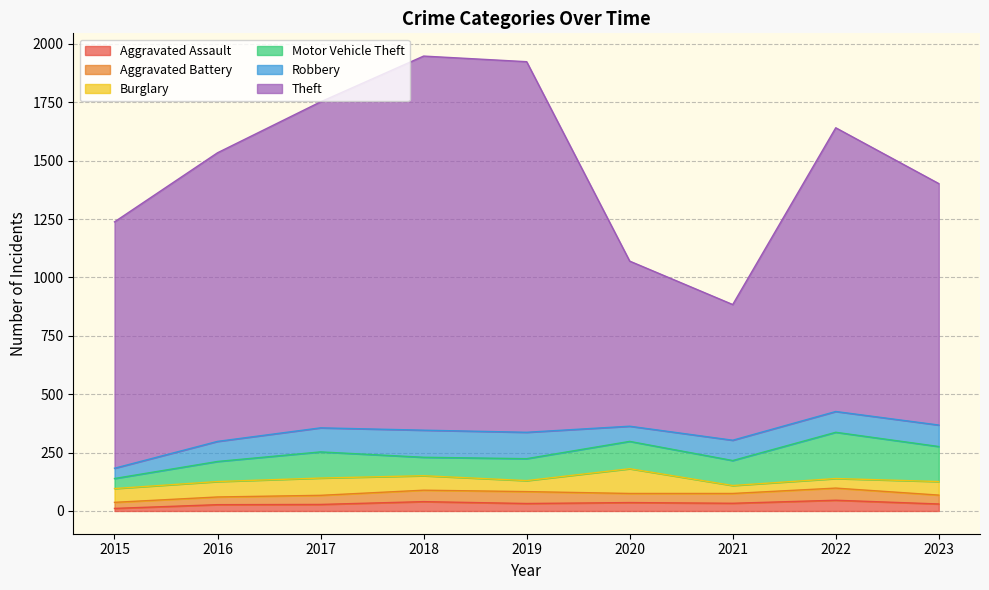

Is it true that Aggravated Assault equals 46 at 2022?

True